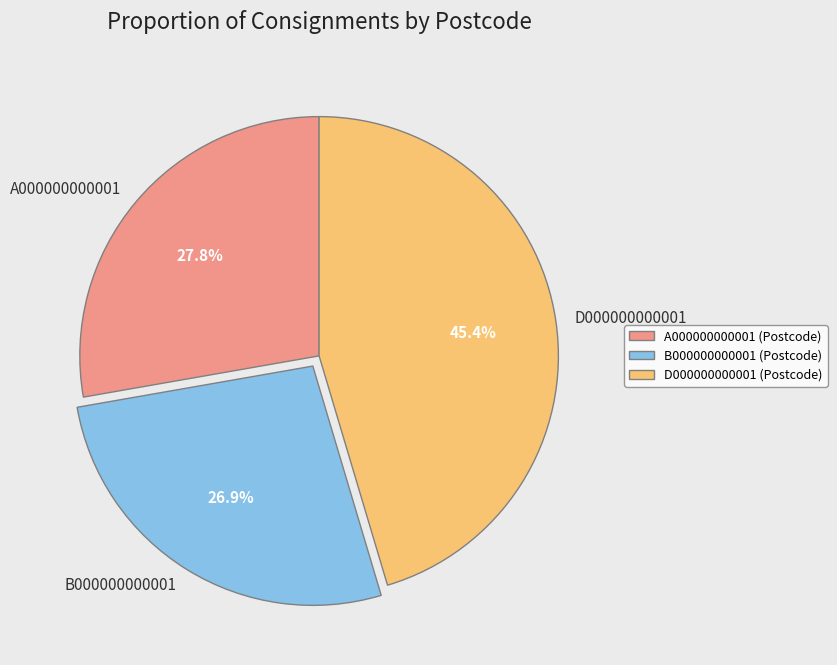

Combined, do A000000000001 and B000000000001 account for over 50%?

Yes